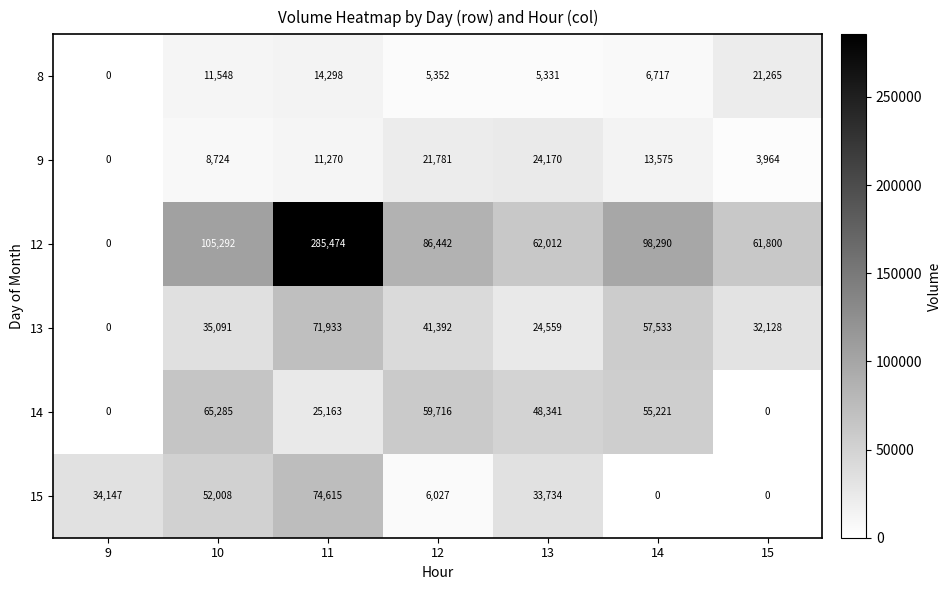

Is the value of 8 at 13 greater than the value of 9 at 15?

Yes